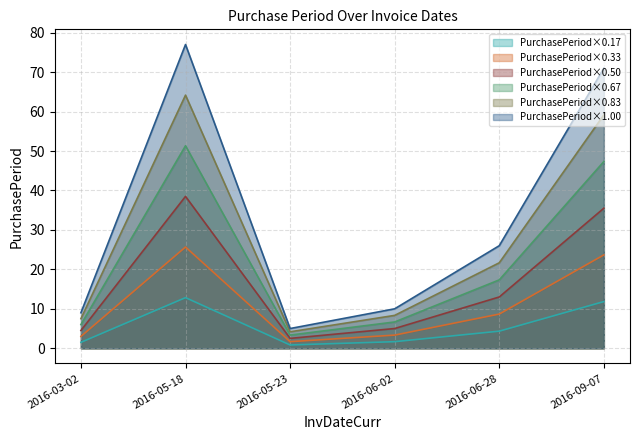

What is the difference between the maximum and minimum values?

12.0